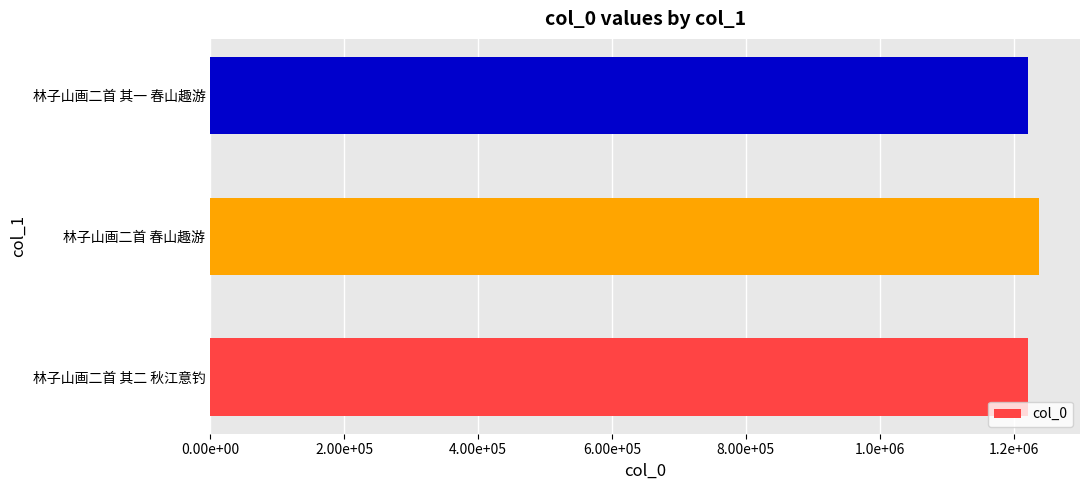

Are the bars grouped side by side (vs. stacked)?

No